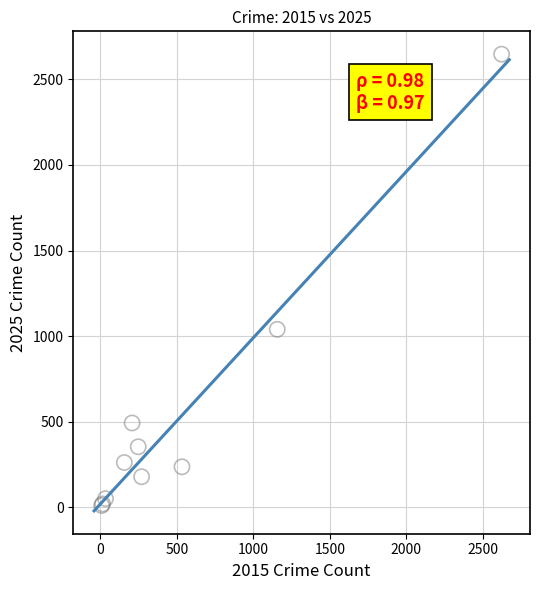

What Y value in the scatter plot is closest to 1329?

1040